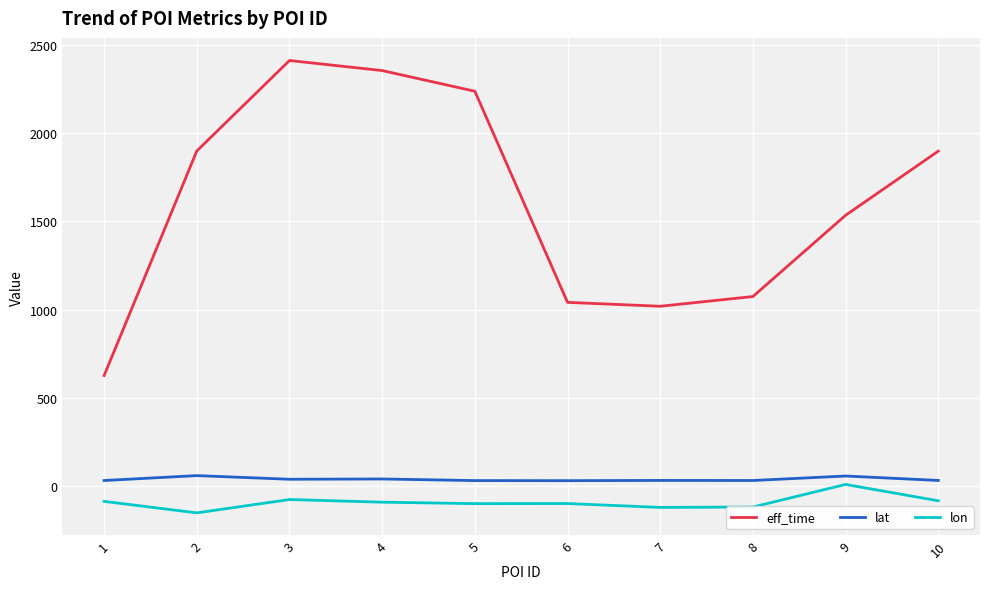

What is the difference between the maximum and minimum values in the eff_time series?

1783.0